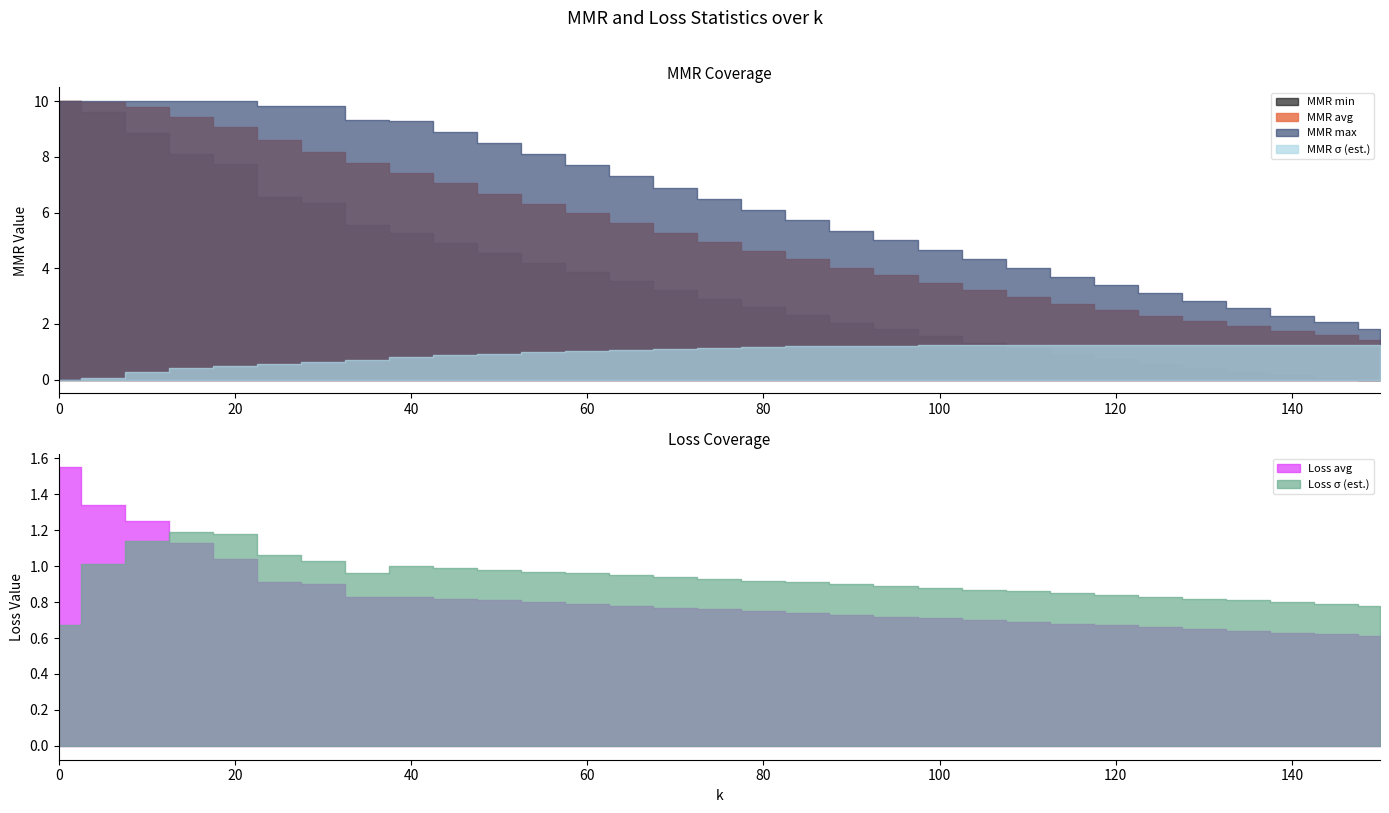

Does the chart have visible grid lines?

No